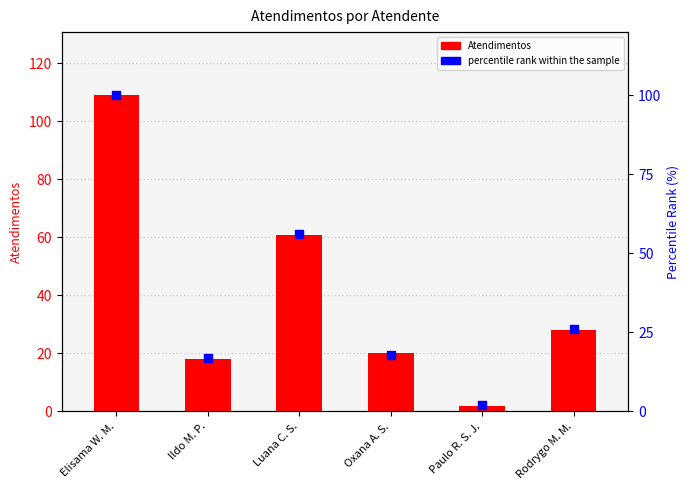

Is the value of Atendimentos at Luana C. S. greater than the value of percentile rank within the sample at Luana C. S.?

Yes